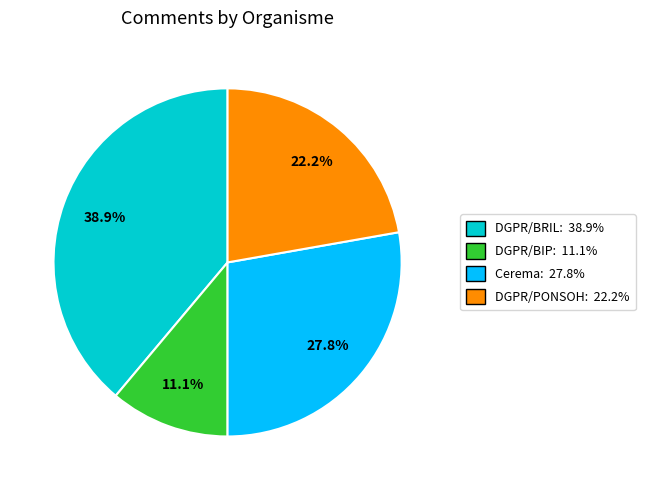

Is there any slice that represents more than half of the pie?

No